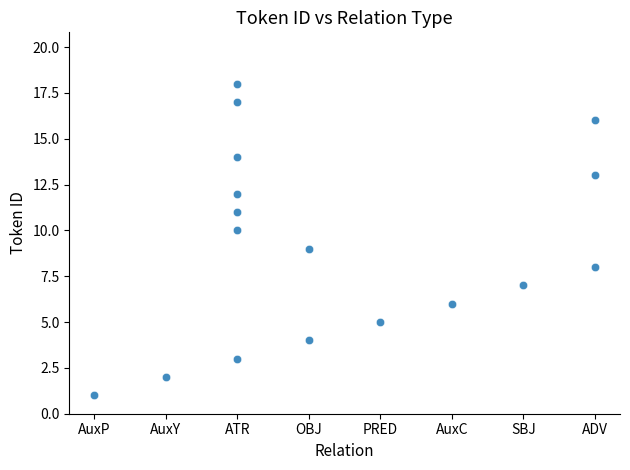

What is the range of Y values (max minus min)?

17